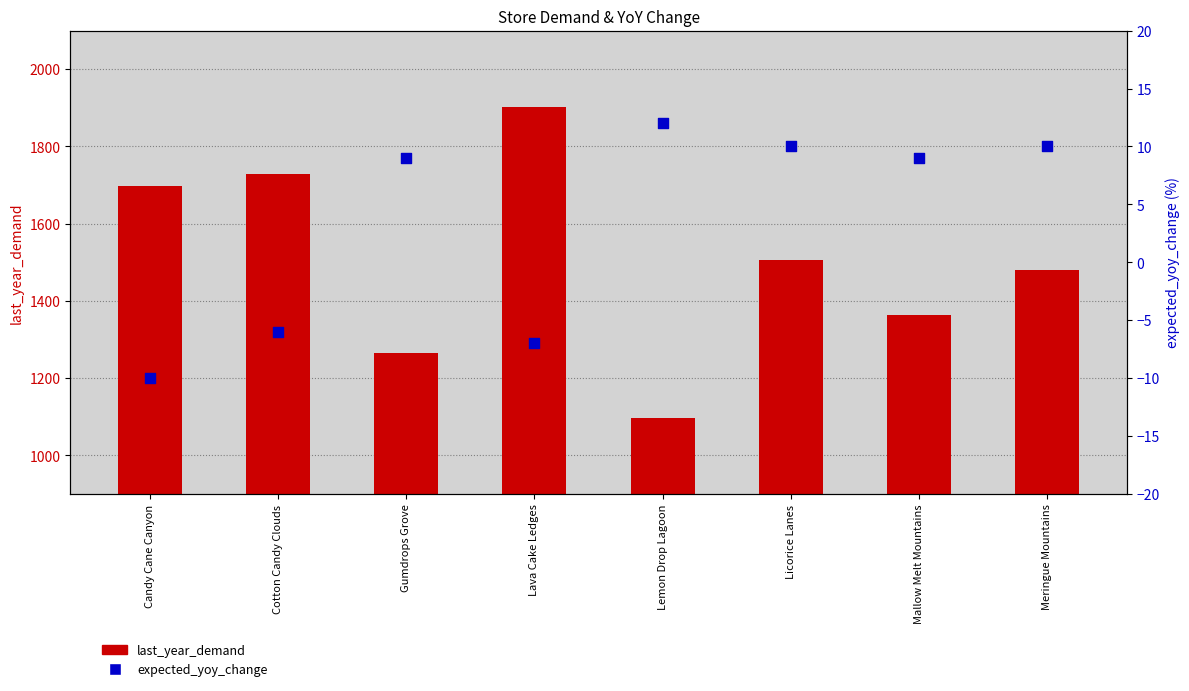

Which series contains the lowest Y value?

expected_yoy_change